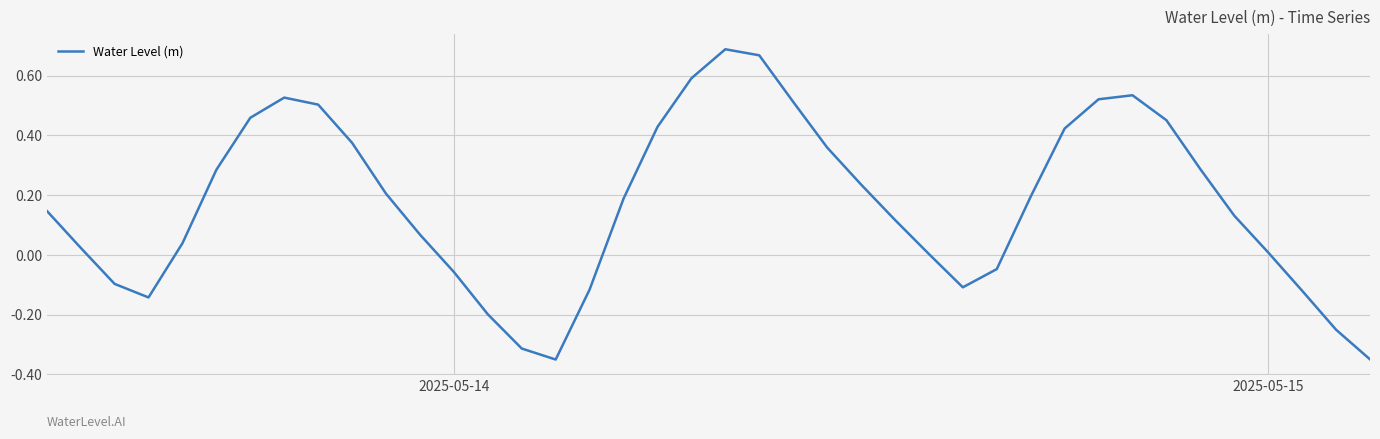

What is the difference between the maximum and minimum values?

1.0